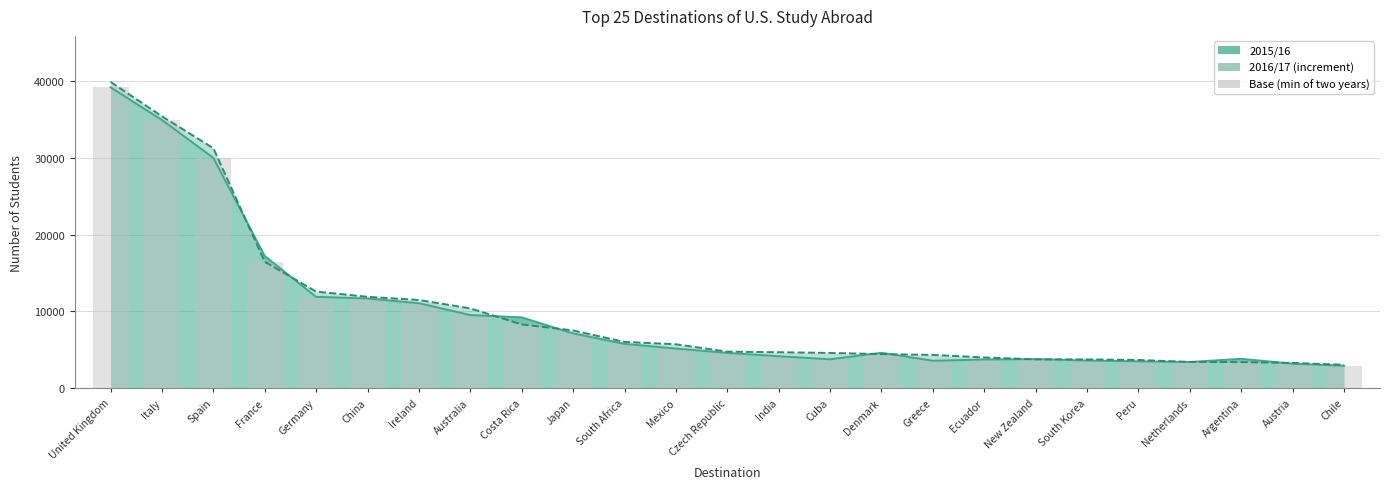

Read the value at Germany, to the nearest 100.

11900